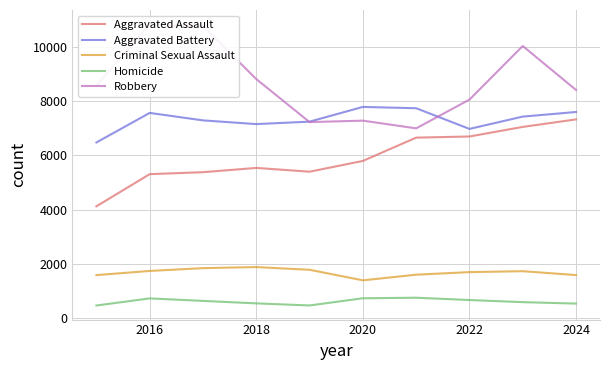

True or false: Criminal Sexual Assault and Aggravated Battery cross at least once.

False